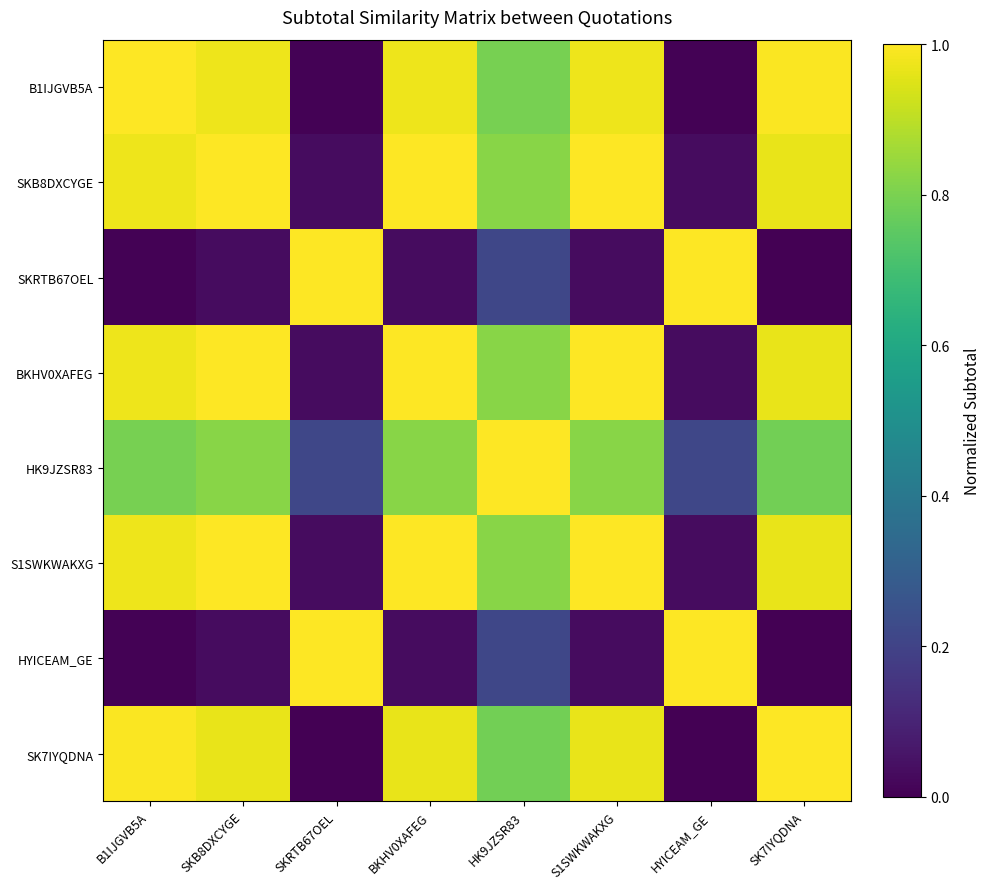

Reading right to left, extract all data points from this chart.

B1IJGVB5A: SK7IYQDNA=1.0	HYICEAM_GE=0.0	S1SWKWAKXG=1.0	HK9JZSR83=0.8	BKHV0XAFEG=1.0	SKRTB67OEL=0.0	SKB8DXCYGE=1.0	B1IJGVB5A=1.0
SKB8DXCYGE: SK7IYQDNA=1.0	HYICEAM_GE=0.0	S1SWKWAKXG=1.0	HK9JZSR83=0.8	BKHV0XAFEG=1.0	SKRTB67OEL=0.0	SKB8DXCYGE=1.0	B1IJGVB5A=1.0
SKRTB67OEL: SK7IYQDNA=0.0	HYICEAM_GE=1.0	S1SWKWAKXG=0.0	HK9JZSR83=0.2	BKHV0XAFEG=0.0	SKRTB67OEL=1.0	SKB8DXCYGE=0.0	B1IJGVB5A=0.0
BKHV0XAFEG: SK7IYQDNA=1.0	HYICEAM_GE=0.0	S1SWKWAKXG=1.0	HK9JZSR83=0.8	BKHV0XAFEG=1.0	SKRTB67OEL=0.0	SKB8DXCYGE=1.0	B1IJGVB5A=1.0
HK9JZSR83: SK7IYQDNA=0.8	HYICEAM_GE=0.2	S1SWKWAKXG=0.8	HK9JZSR83=1.0	BKHV0XAFEG=0.8	SKRTB67OEL=0.2	SKB8DXCYGE=0.8	B1IJGVB5A=0.8
S1SWKWAKXG: SK7IYQDNA=1.0	HYICEAM_GE=0.0	S1SWKWAKXG=1.0	HK9JZSR83=0.8	BKHV0XAFEG=1.0	SKRTB67OEL=0.0	SKB8DXCYGE=1.0	B1IJGVB5A=1.0
HYICEAM_GE: SK7IYQDNA=0.0	HYICEAM_GE=1.0	S1SWKWAKXG=0.0	HK9JZSR83=0.2	BKHV0XAFEG=0.0	SKRTB67OEL=1.0	SKB8DXCYGE=0.0	B1IJGVB5A=0.0
SK7IYQDNA: SK7IYQDNA=1.0	HYICEAM_GE=0.0	S1SWKWAKXG=1.0	HK9JZSR83=0.8	BKHV0XAFEG=1.0	SKRTB67OEL=0.0	SKB8DXCYGE=1.0	B1IJGVB5A=1.0